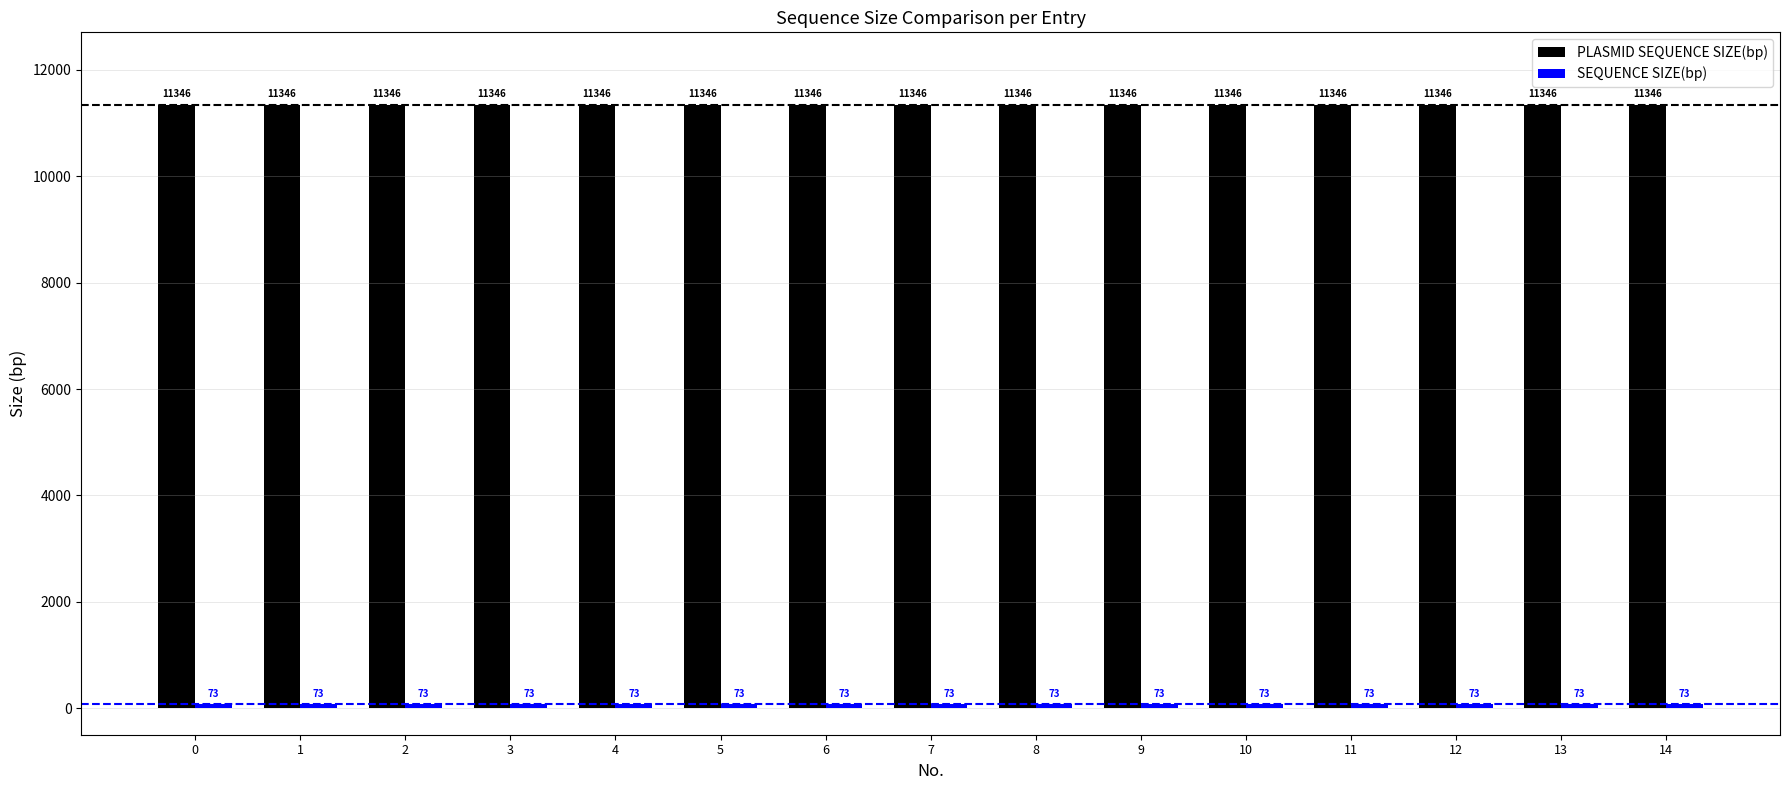

Does the chart contain any negative values?

No